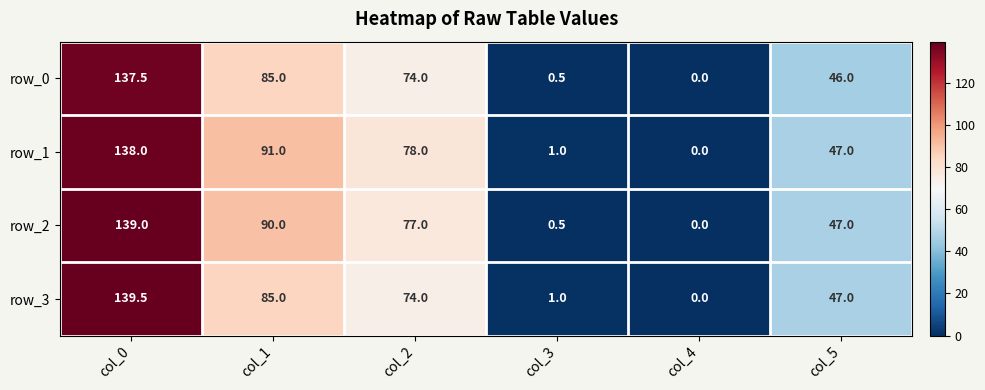

At how many categories does at least one series exceed 106?

1